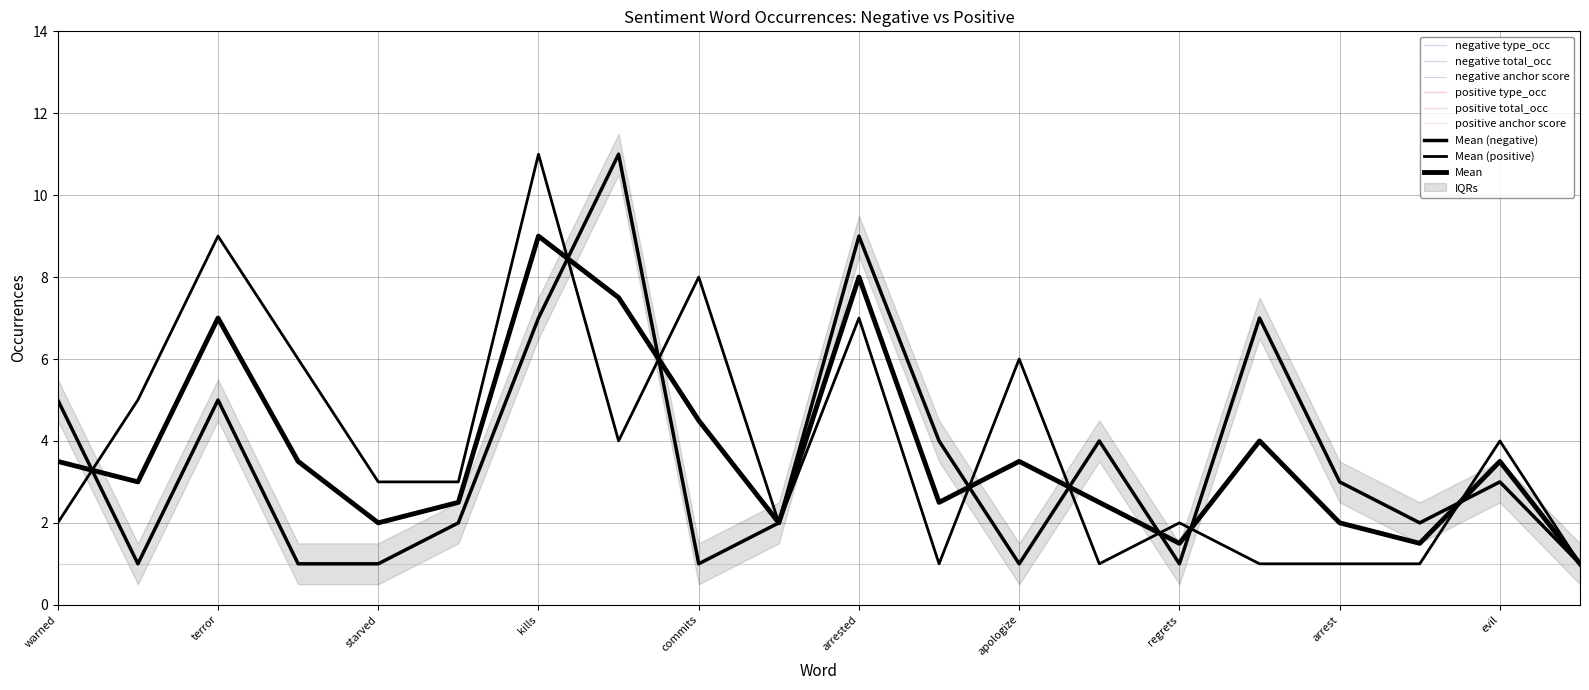

How many values in the negative total_occ series exceed 3?

8